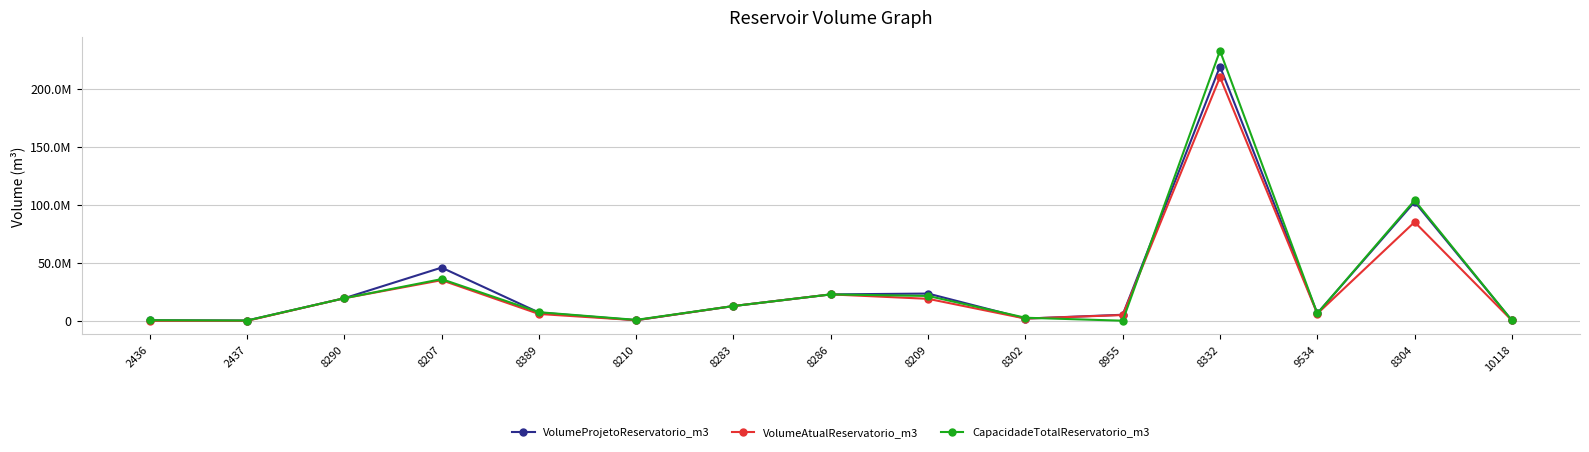

The value of VolumeProjetoReservatorio_m3 at 8290 is 19476113.0. True or false?

True